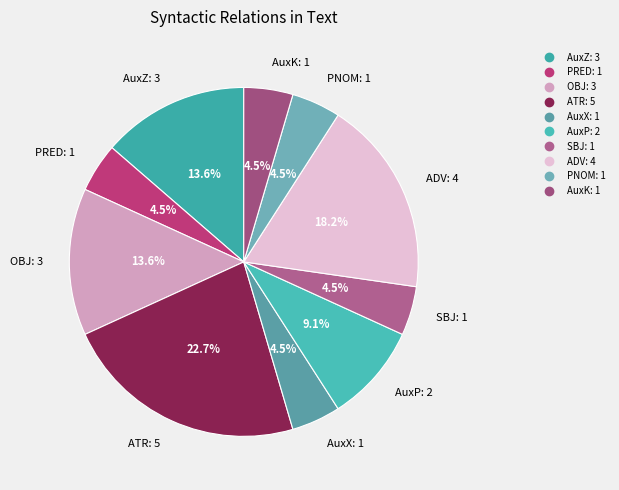

What is the ratio of the value at AuxP to the value at OBJ?

0.7